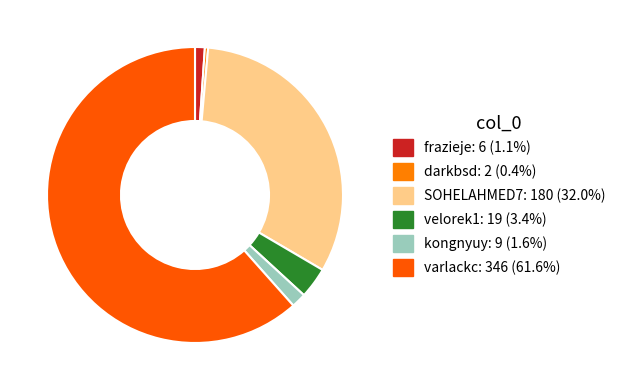

What is the ratio of the value at darkbsd to the value at frazieje?

0.3